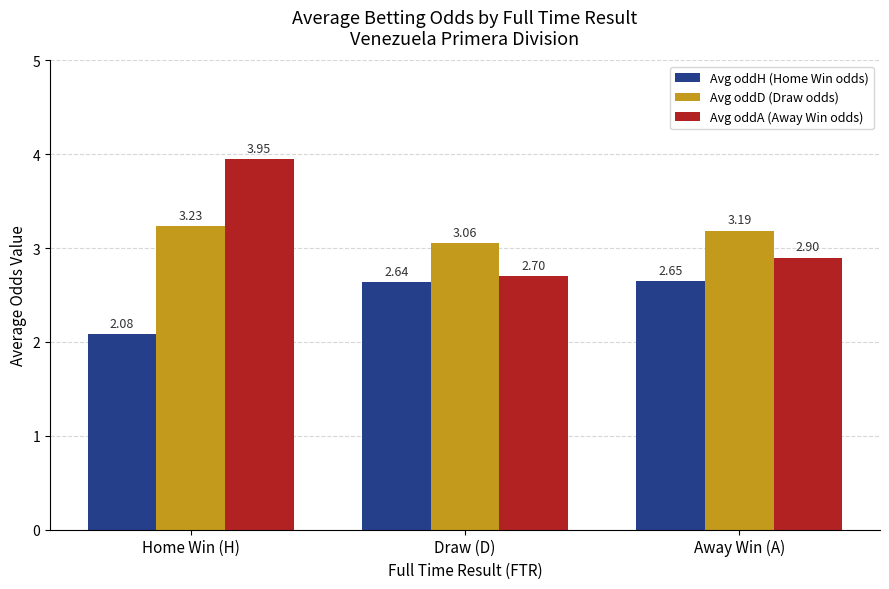

How many distinct data groups are displayed?

3